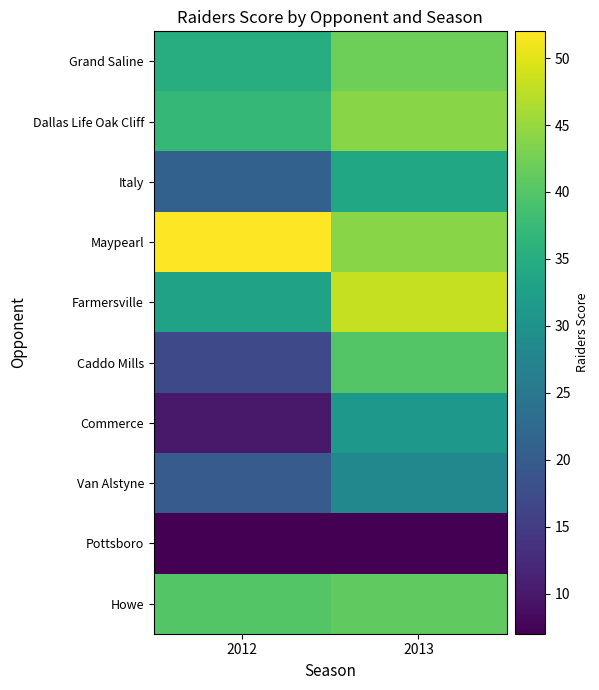

Rank the series at 2012 from highest to lowest value.

Maypearl, Howe, Dallas Life Oak Cliff, Grand Saline, Farmersville, Italy, Van Alstyne, Caddo Mills, Commerce, Pottsboro